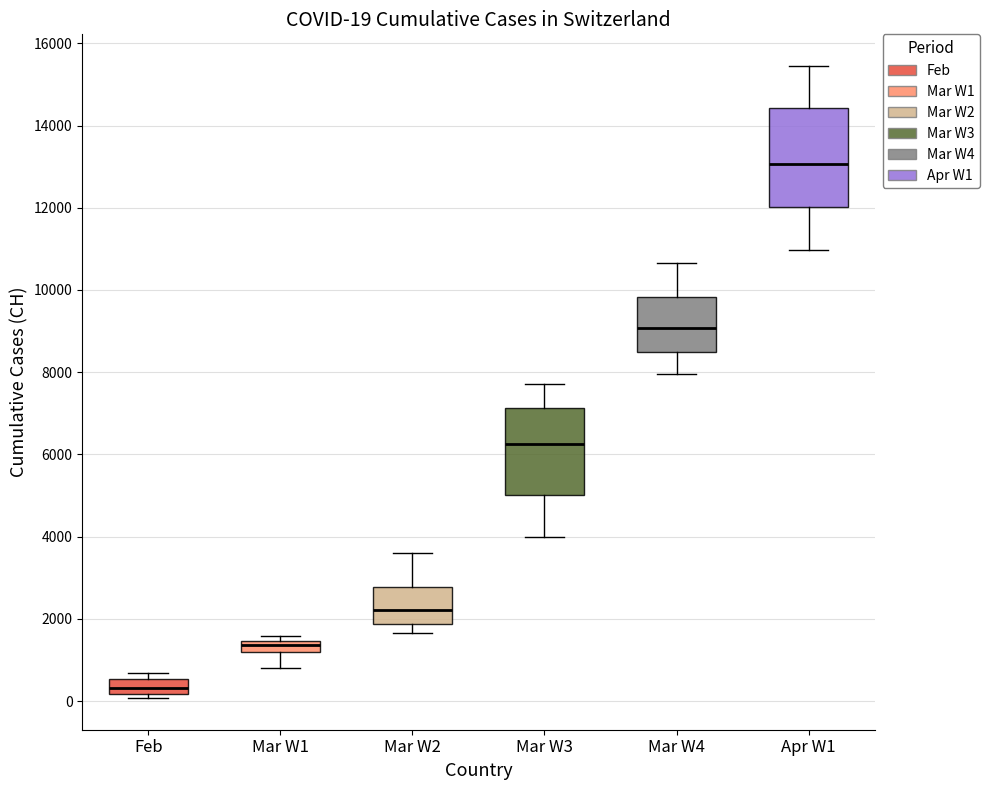

Which box is the tallest, from its lower edge to its upper edge?

Apr W1